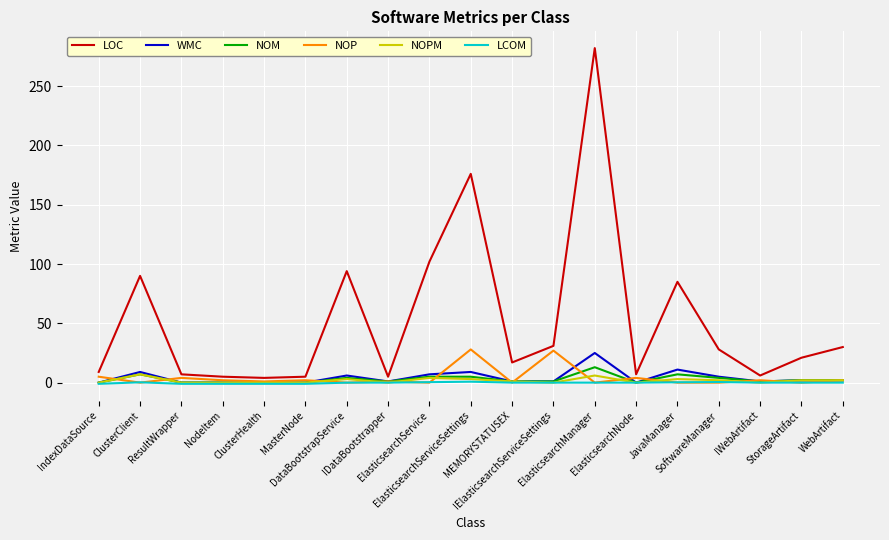

Is the value of NOM at SoftwareManager greater than the value of LOC at ElasticsearchService?

No